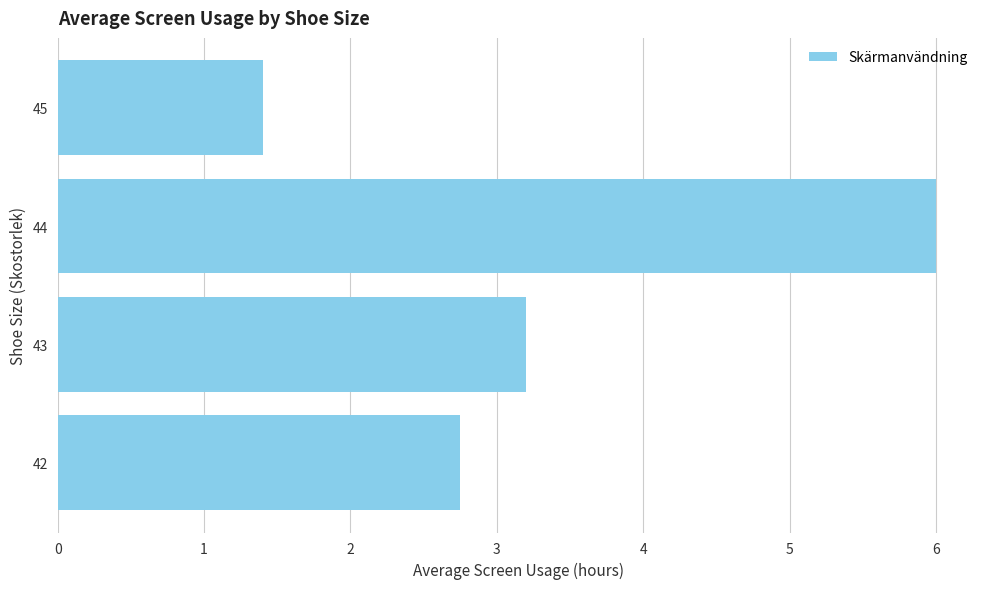

Rank the categories by value from lowest to highest.

45, 42, 43, 44